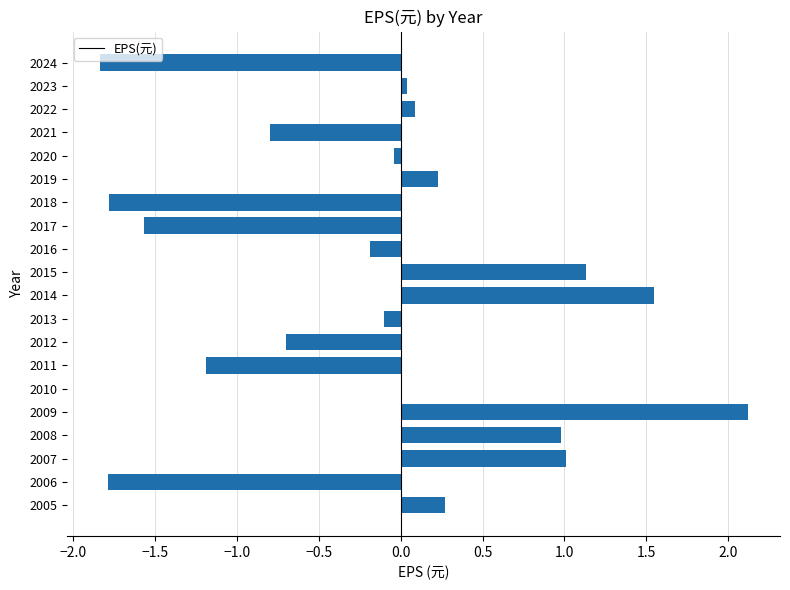

What is the greatest value displayed?

2.1